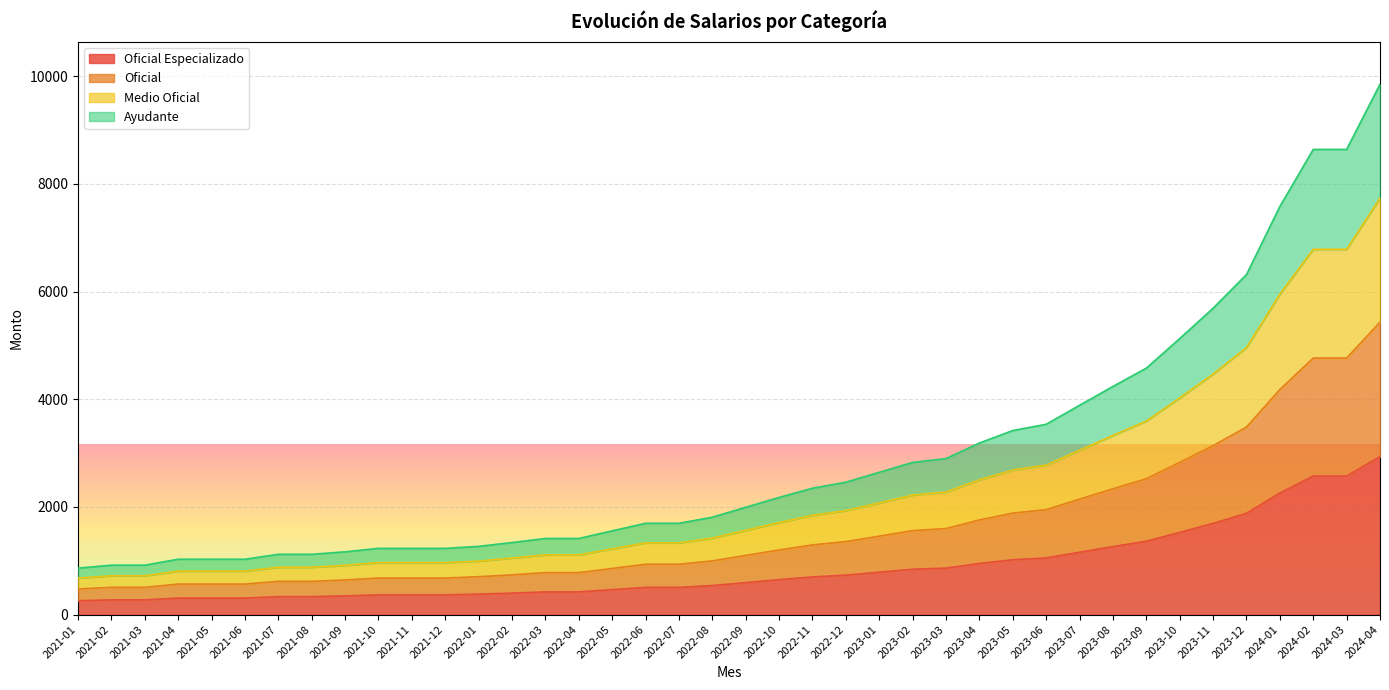

At which category is the sum across all series the highest?

2024-04